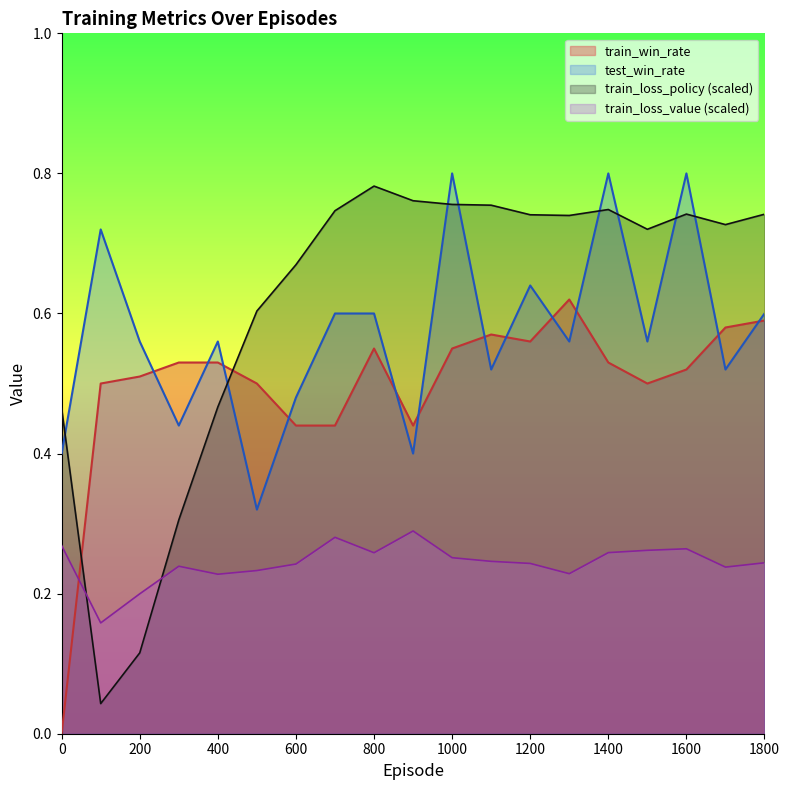

Is it true that train_loss_value equals 0.3 at 200?

False